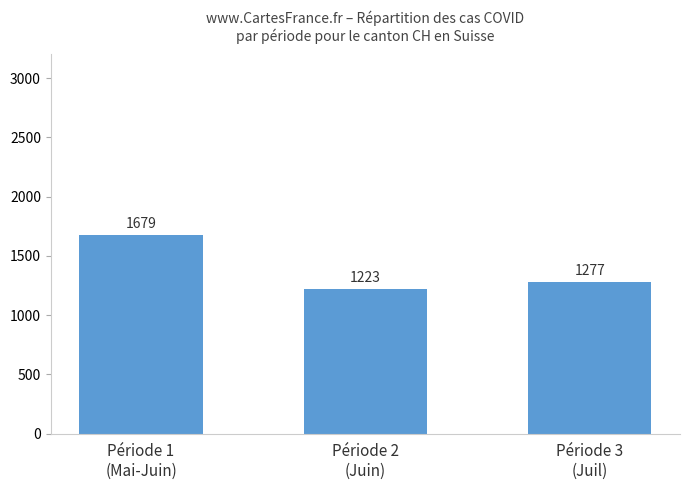

Does the chart contain stacked bars?

No